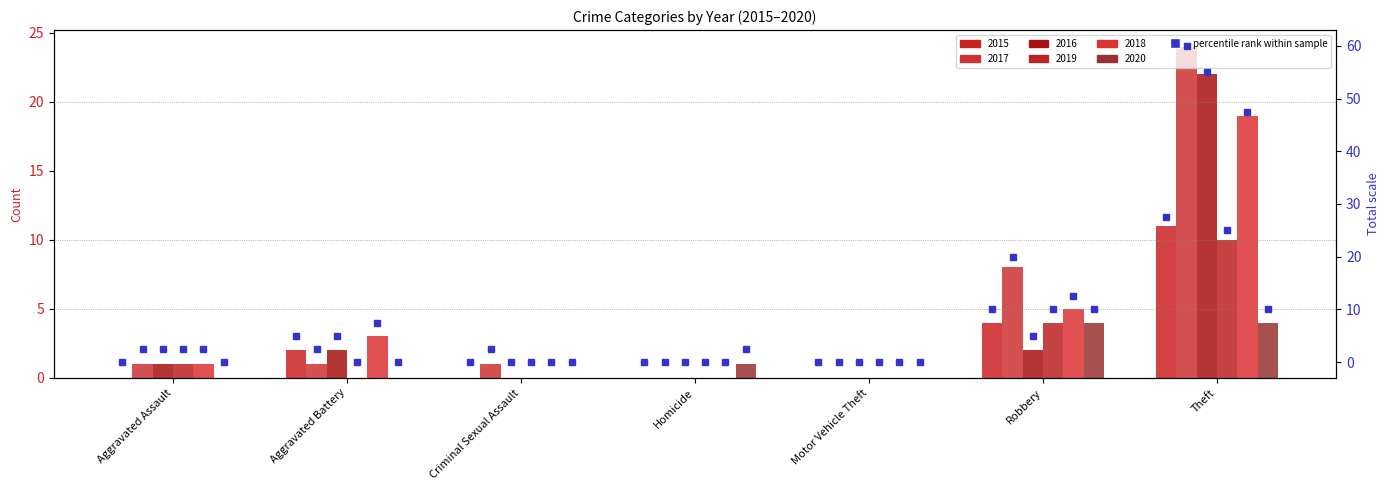

What is the label of the 5th bar from the right?

Criminal Sexual Assault